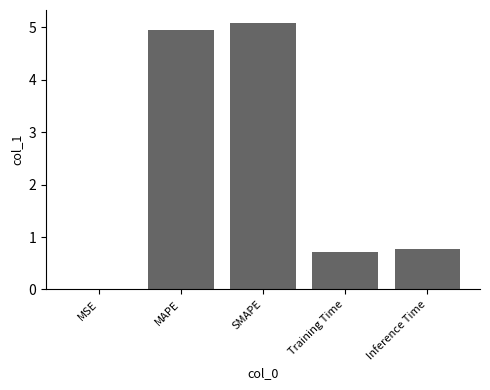

What is the maximum value shown in the chart?

5.1